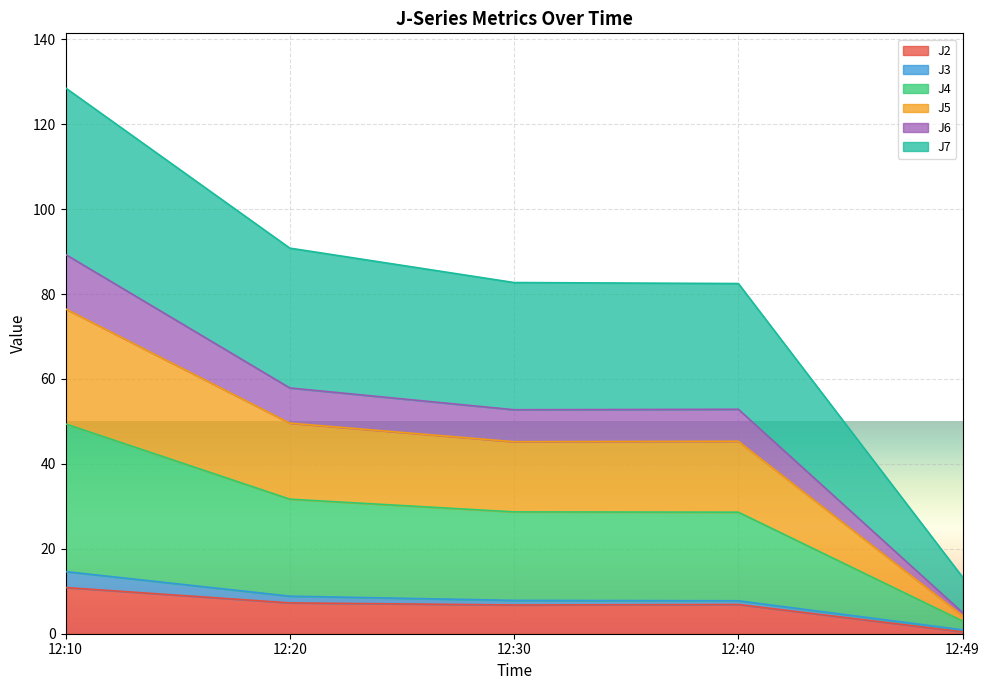

Which category has the lowest value in the J2 series?

12:49